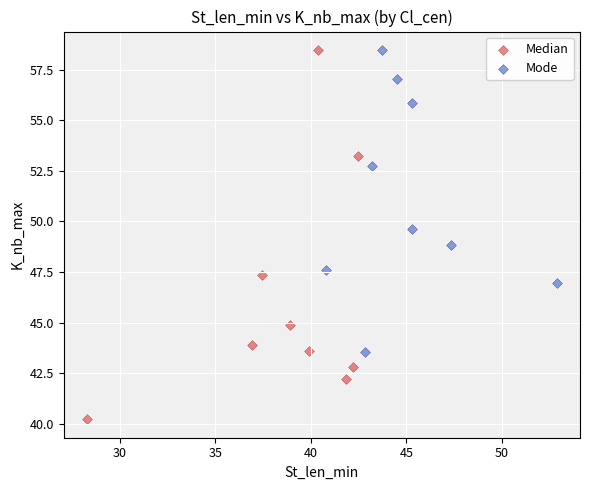

Which series has the largest Y range (max minus min)?

Median